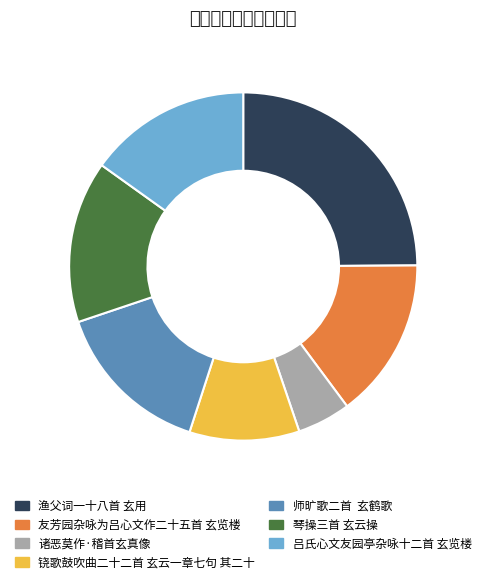

What is the largest slice in the pie chart?

渔父词一十八首 玄用